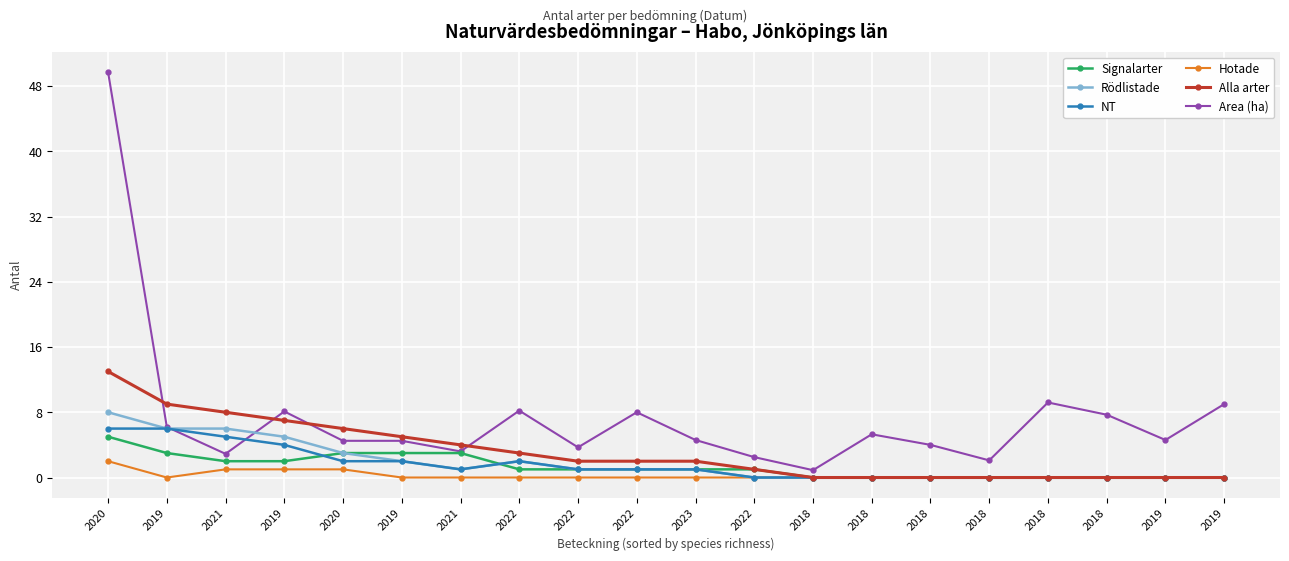

What are all the series names shown in the legend?

Signalarter, Rödlistade, NT, Hotade, Alla arter, Area (ha)